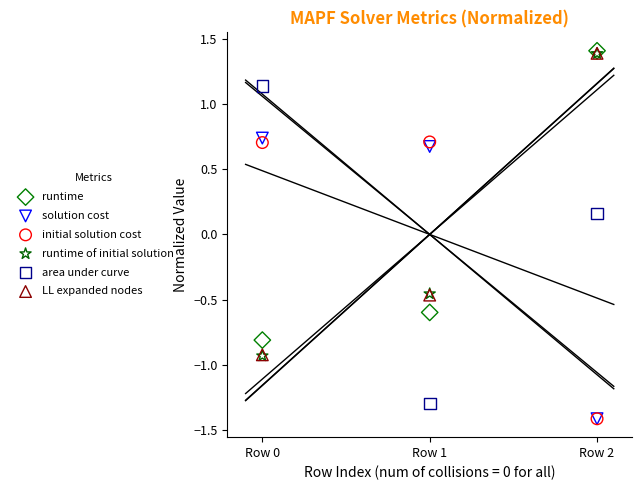

What are all the series names shown in the legend?

runtime, solution cost, initial solution cost, runtime of initial solution, area under curve, LL expanded nodes